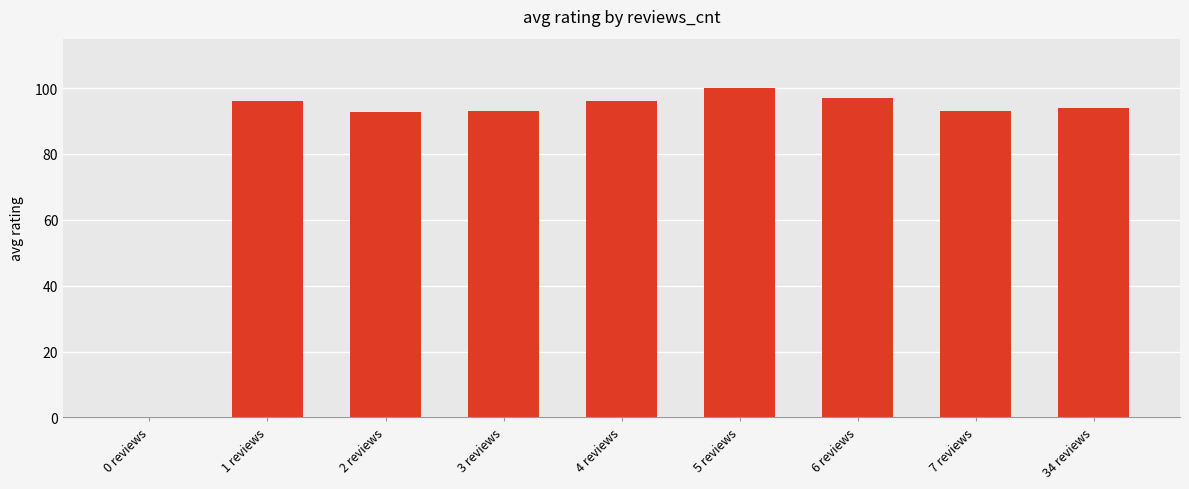

What value does the data have at 3 reviews?

93.0